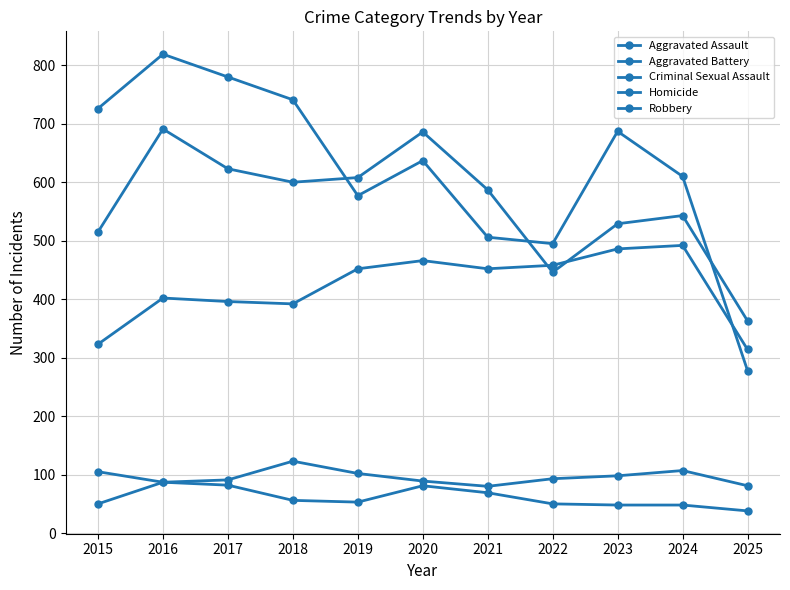

Rank the series by their maximum value, from lowest to highest.

Homicide, Criminal Sexual Assault, Aggravated Assault, Aggravated Battery, Robbery